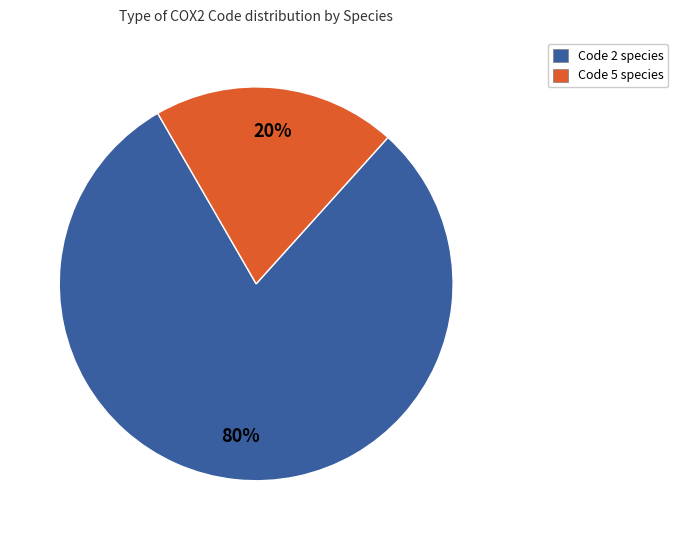

The Code 2 species slice represents 80% of the pie. True or false?

True